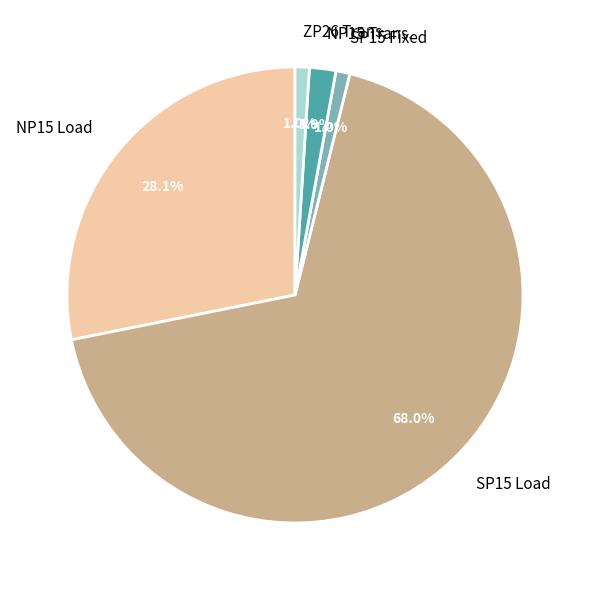

What is the largest slice in the pie chart?

SP15 Load